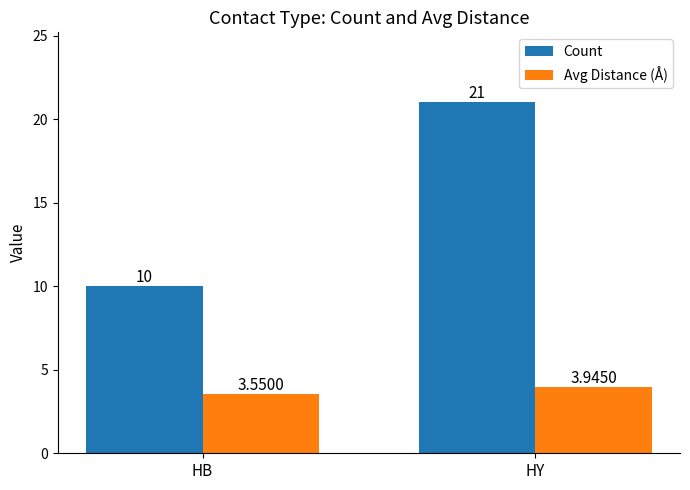

At which label is Count closest to 15?

HB